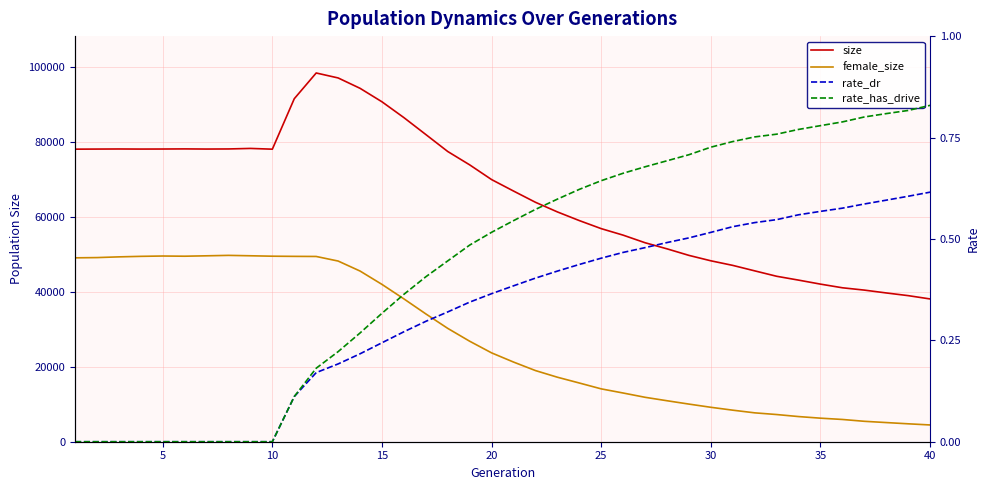

Between 25 and 30, which series saw the biggest shift?

size